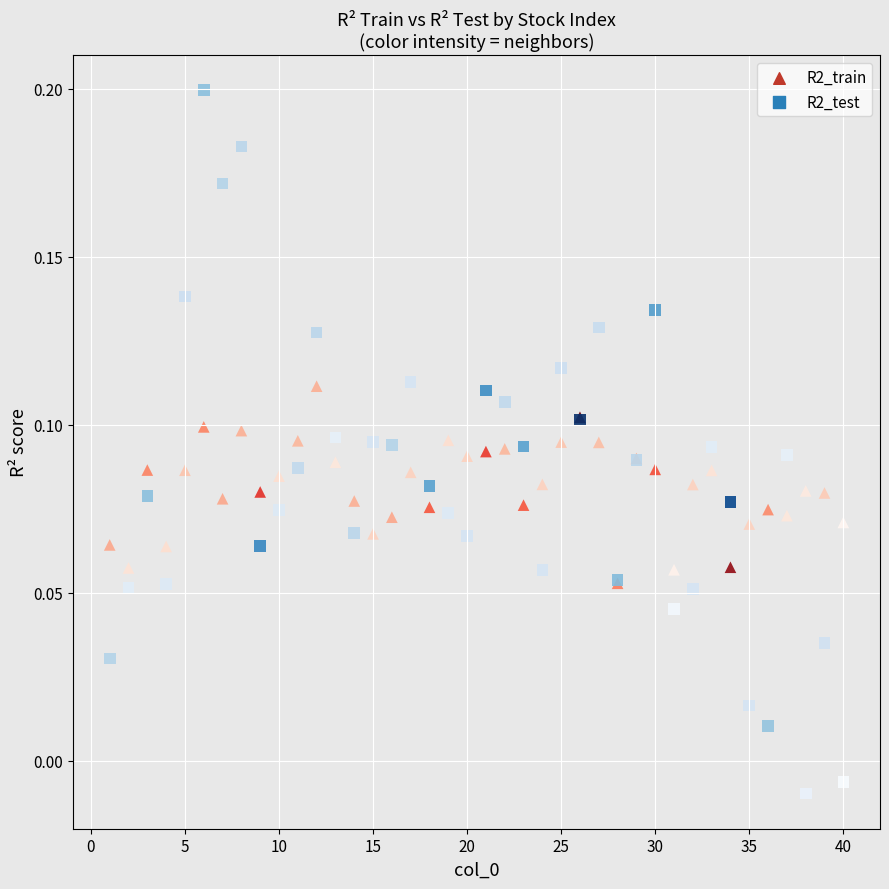

Which series contains the highest Y value?

R2_test